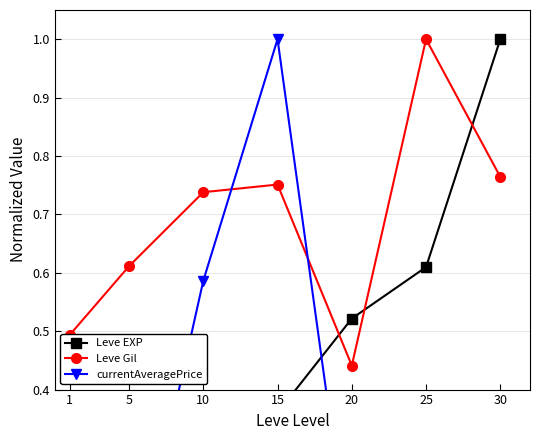

Which series ends up on top after the final intersection of Leve Gil and currentAveragePrice?

Leve Gil